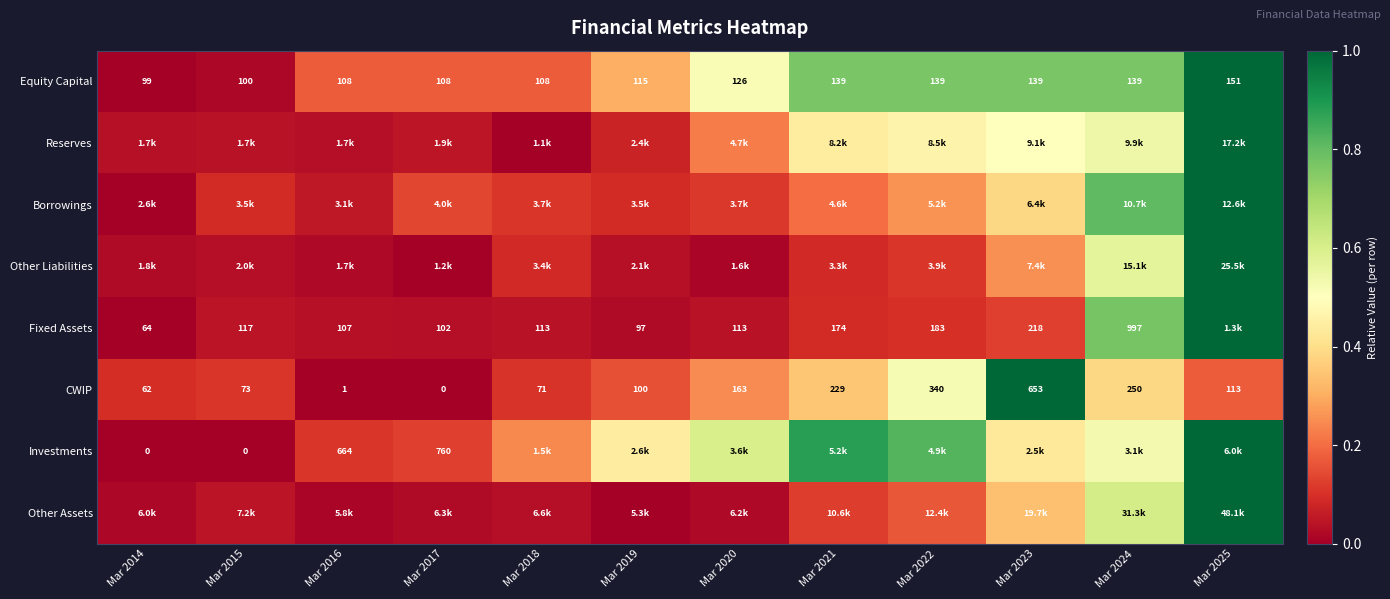

Is the value of CWIP at Mar 2022 greater than the value of Equity Capital at Mar 2016?

Yes